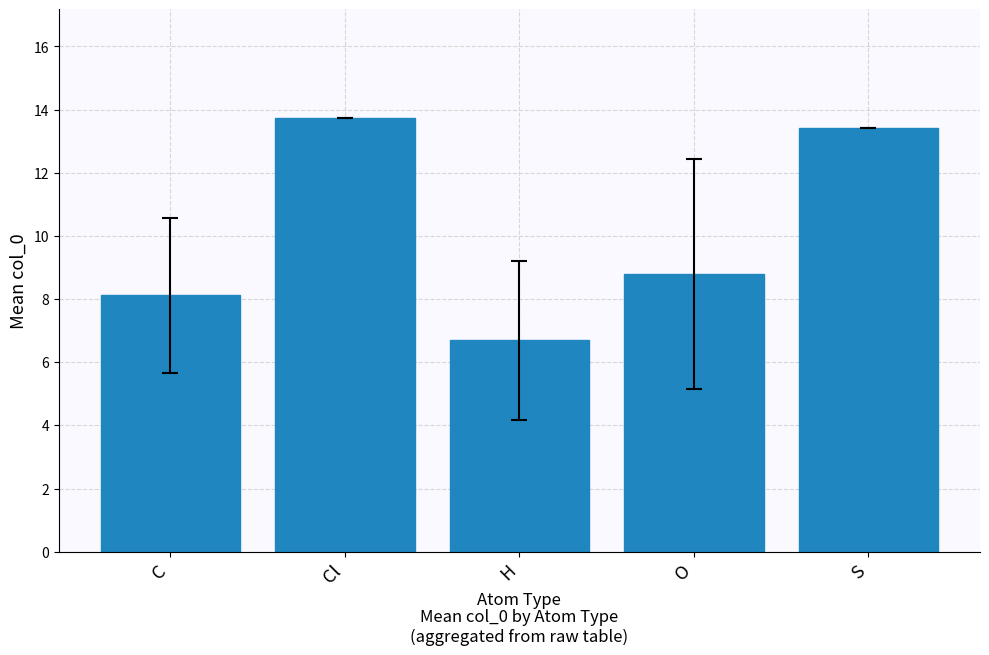

What is the change in value from C to O?

+0.7